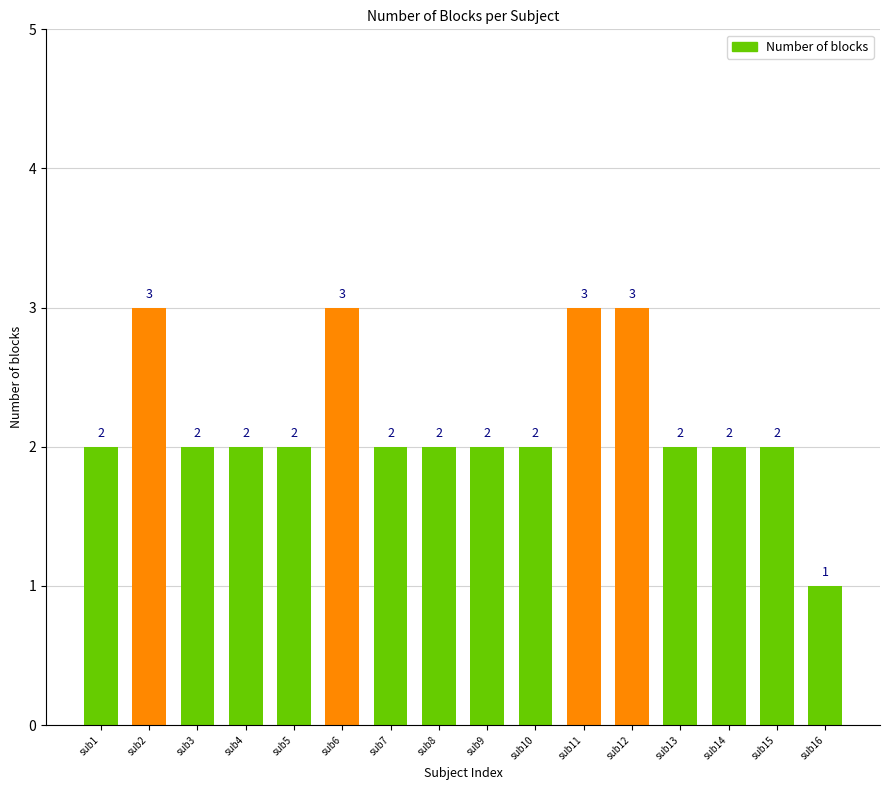

How many series are shown in this chart?

1